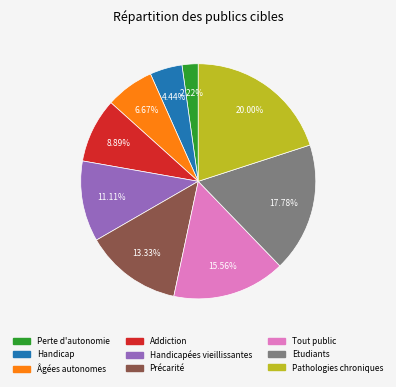

Is there a majority slice in this chart?

No